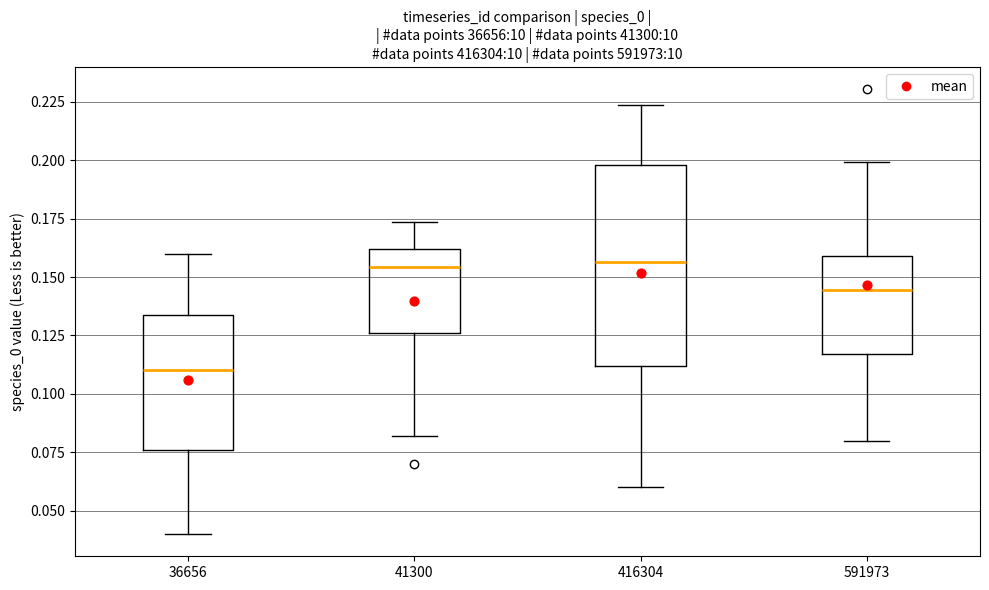

Comparing the boxes themselves (not the whiskers), which one is the tallest?

416304